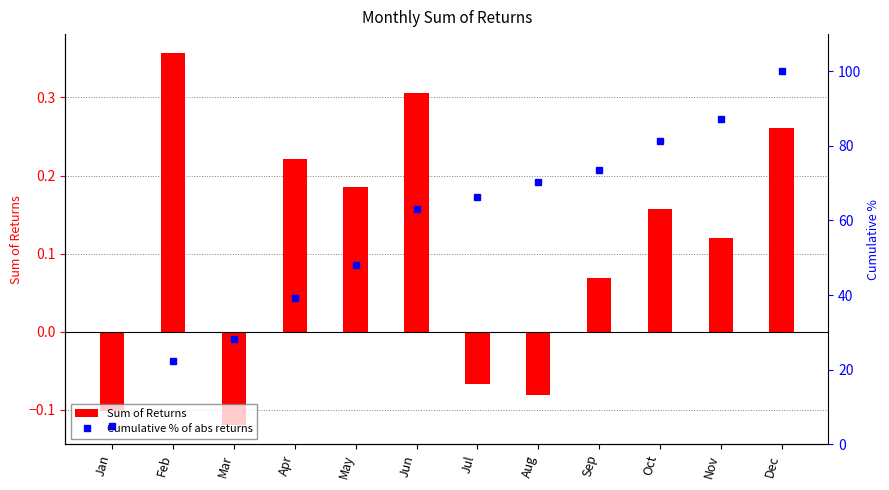

Where is Sum of Returns nearest to the value 0?

Jul